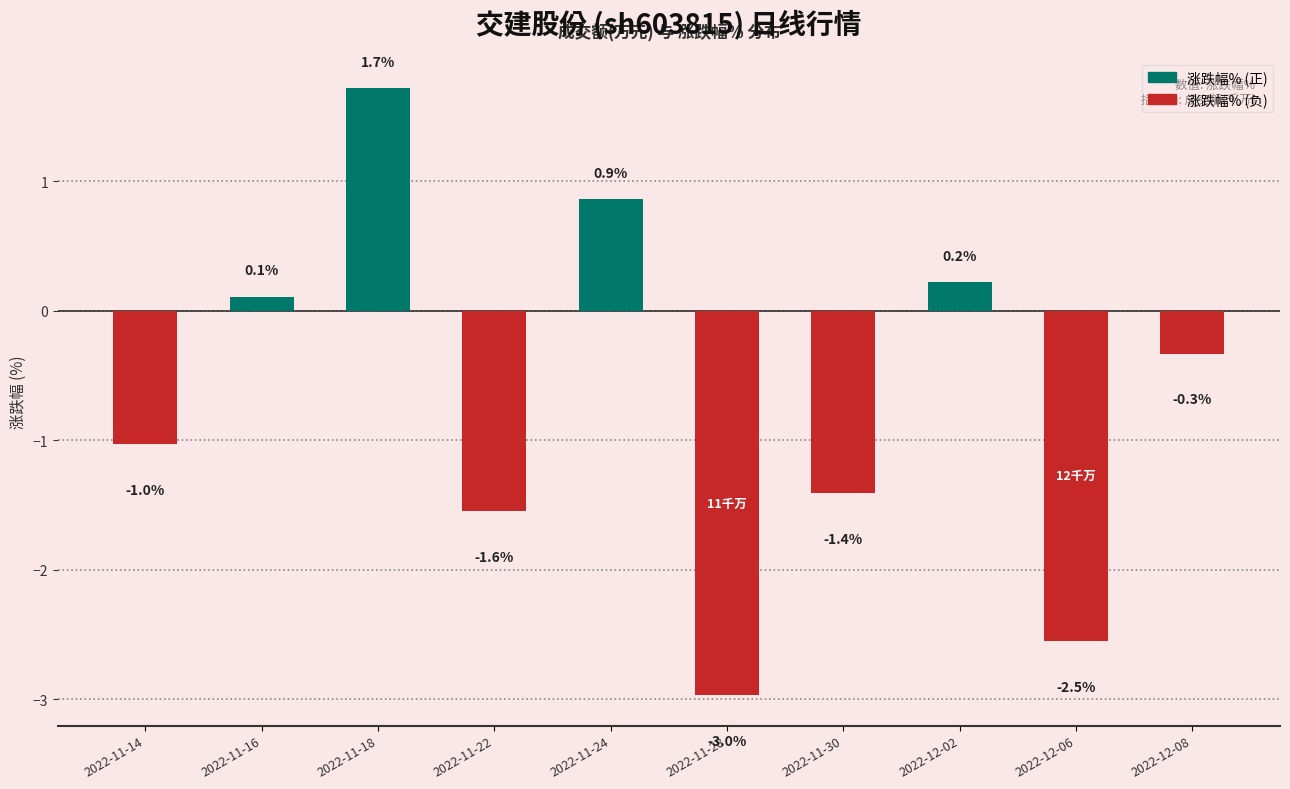

What is the difference between the maximum and minimum values?

4.7